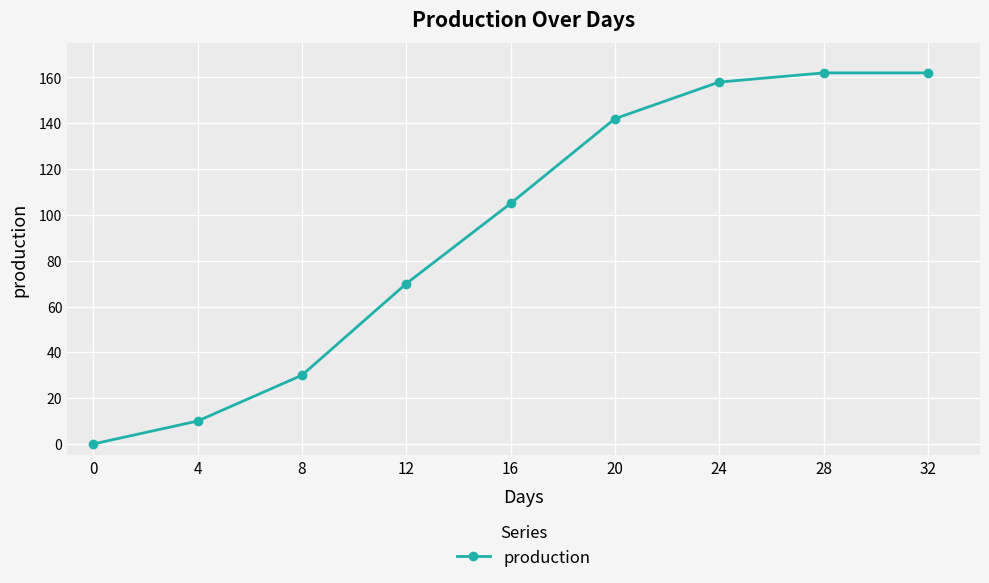

Reading right to left, what are all the values shown in this chart?

162	162	158	142	105	70	30	10	0